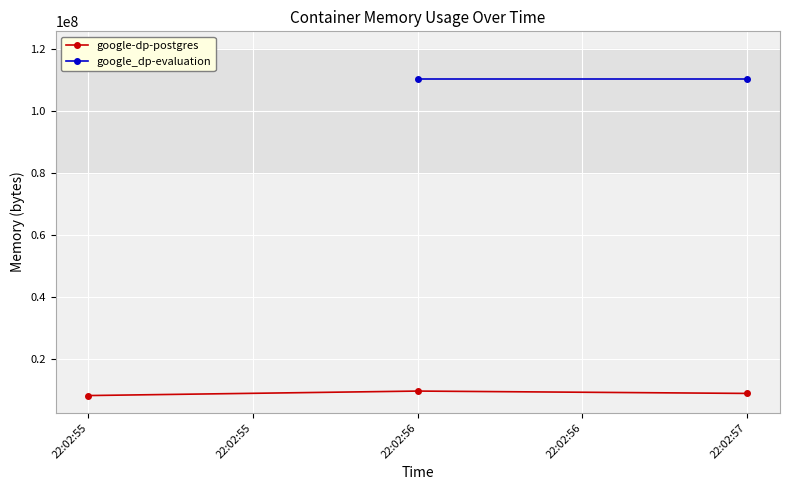

What is the value of the google-dp-postgres point at the 1st from the left?

8388608